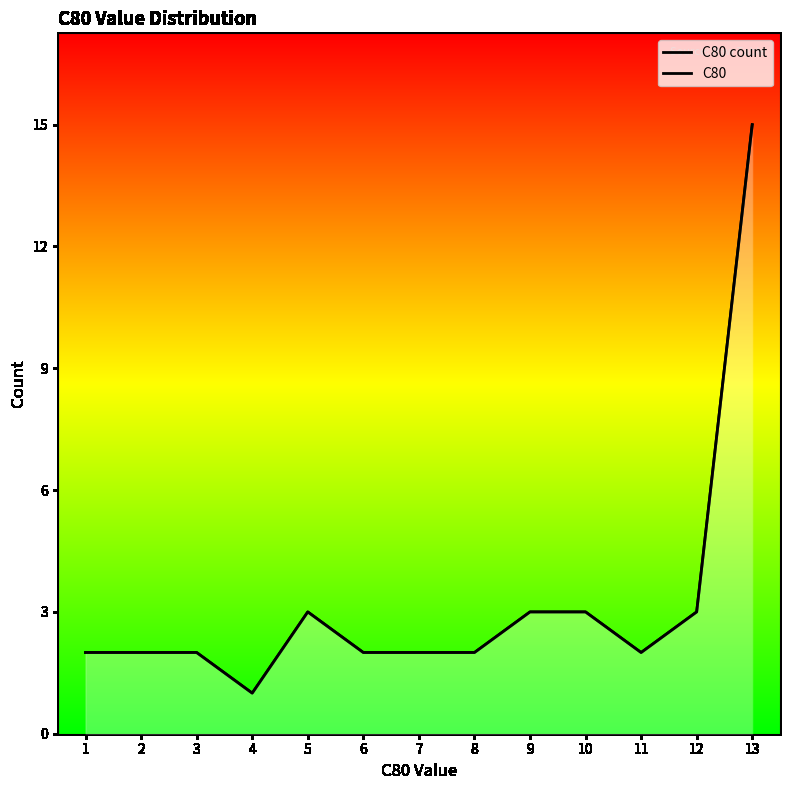

Where is the first local minimum for C80 count?

4